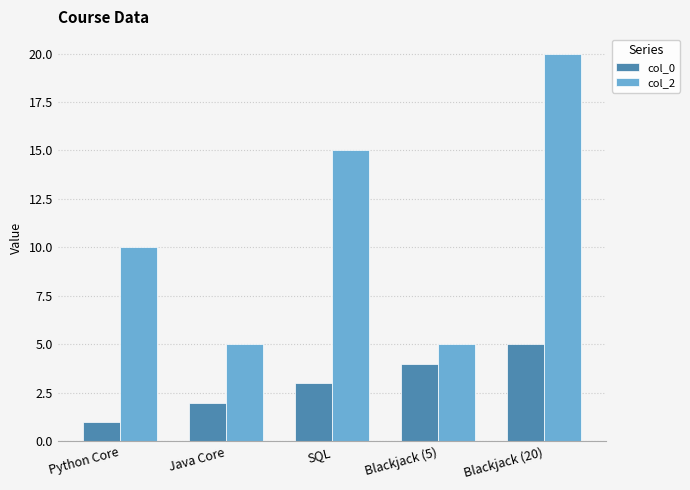

What is the highest value of the col_0 series?

5